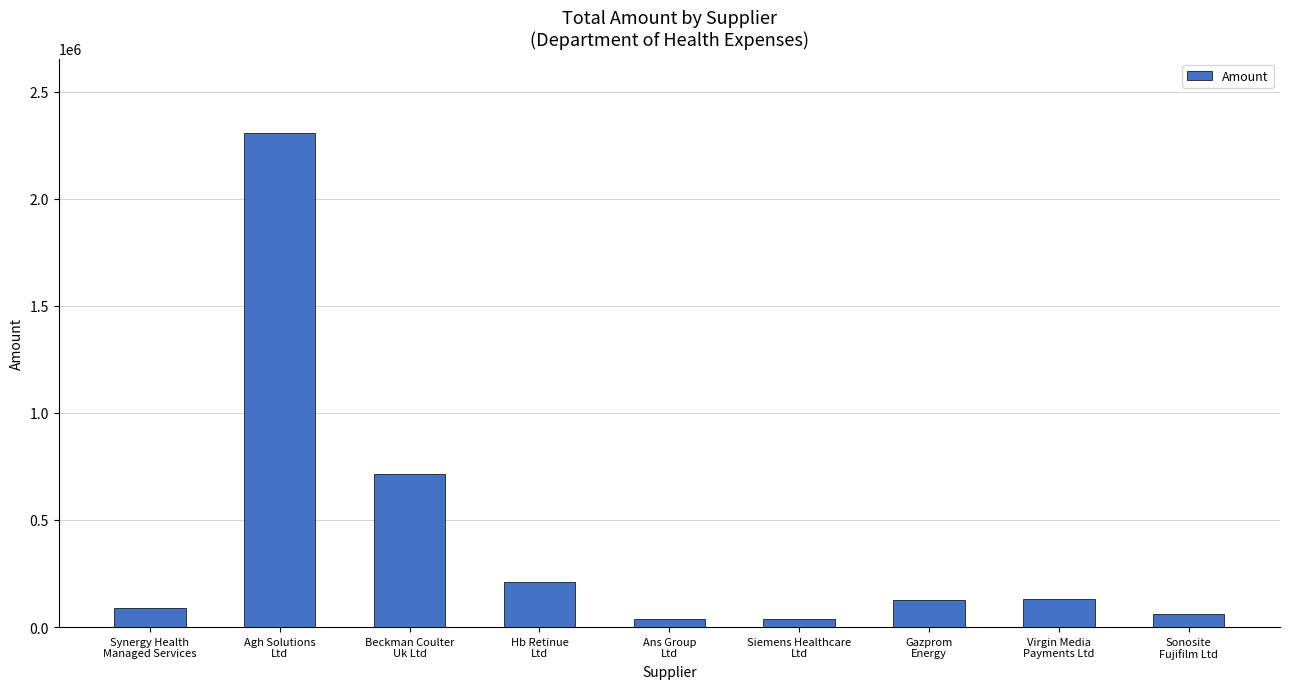

What is the difference between the second highest and second lowest values?

676272